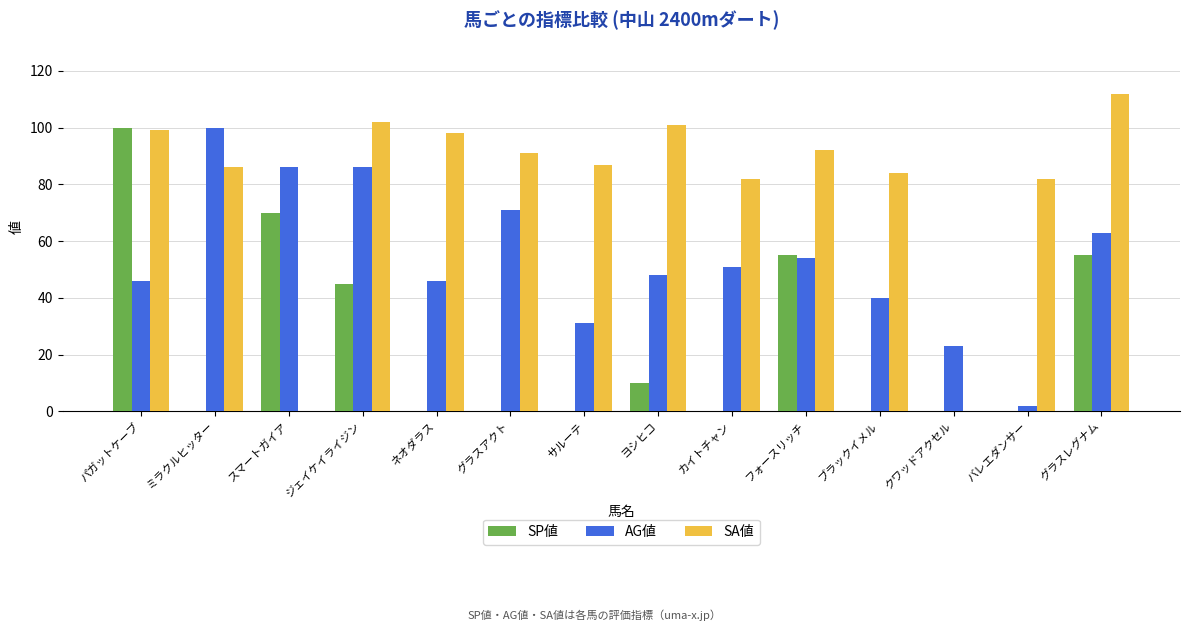

Which category has the highest value in the AG値 series?

ミラクルヒッター